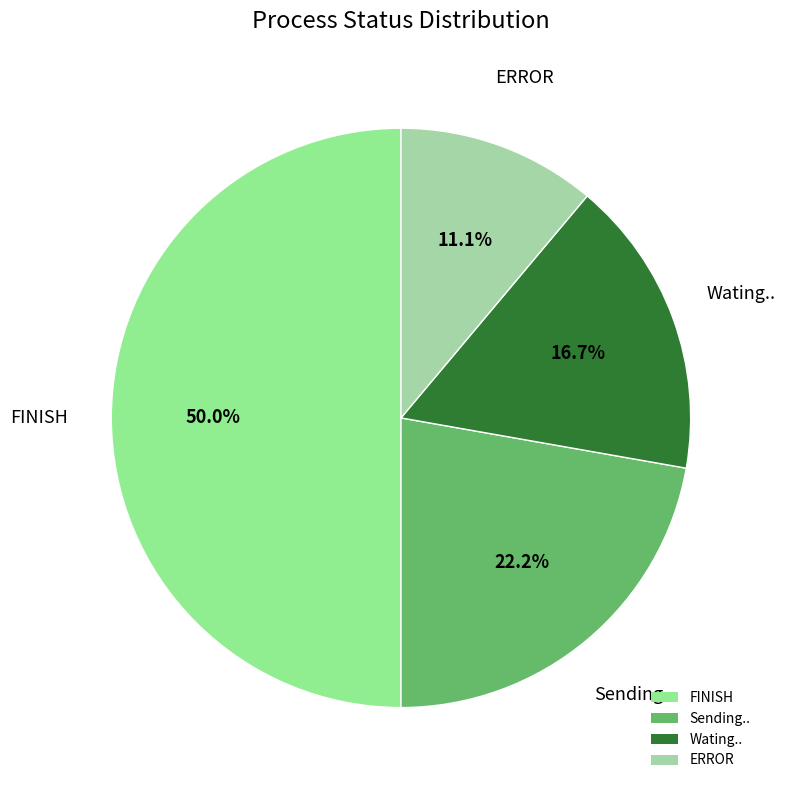

Approximately how many times larger is the value at Wating.. compared to FINISH?

0.3